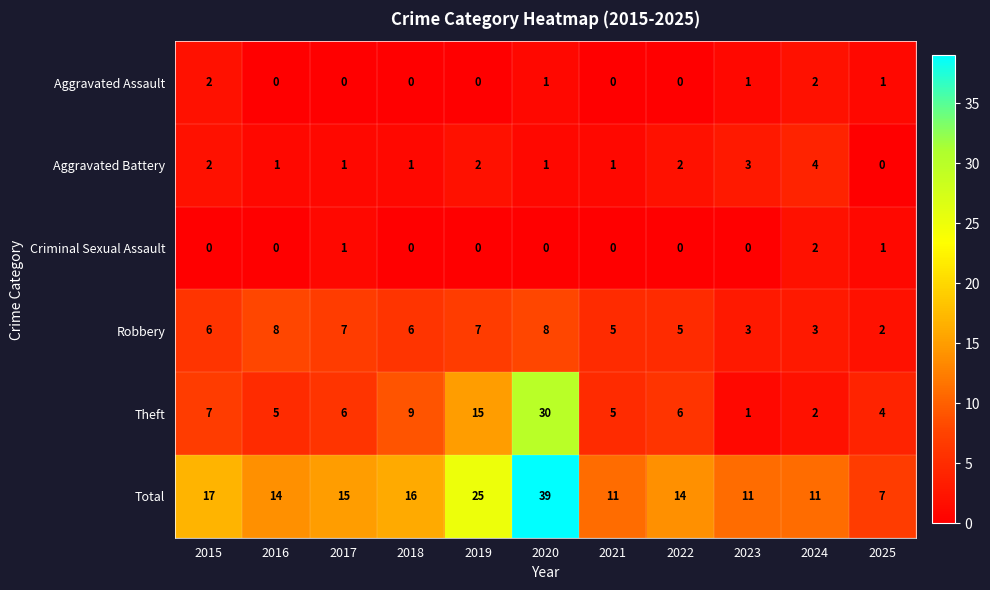

What is the difference between the second highest and second lowest values in the Robbery series?

5